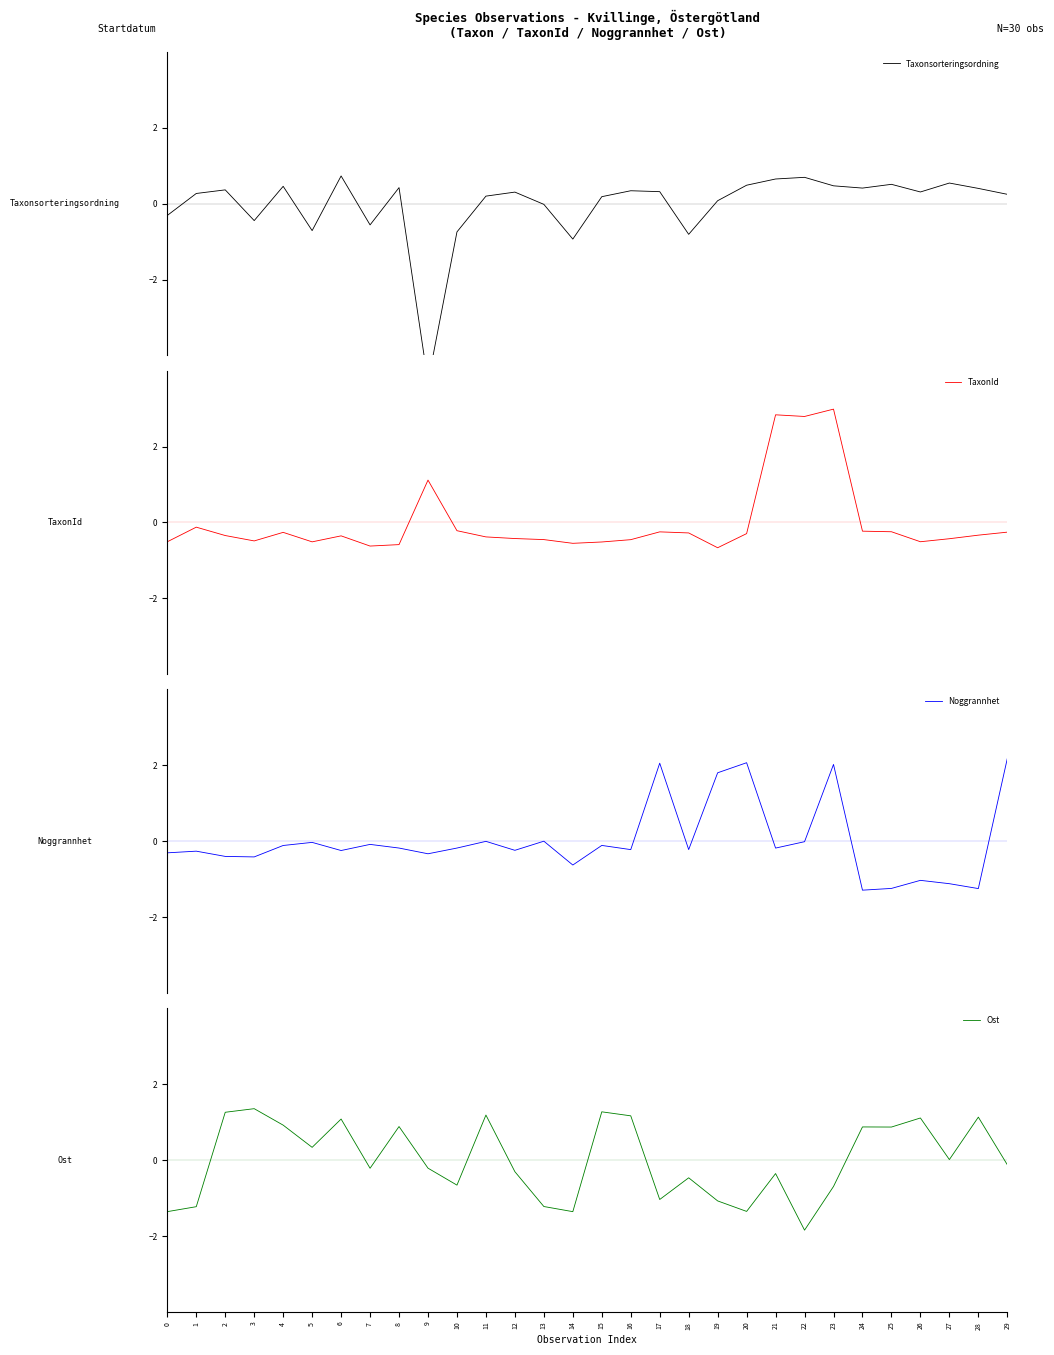

True or false: Noggrannhet has a value of -1.2 at 25.

True